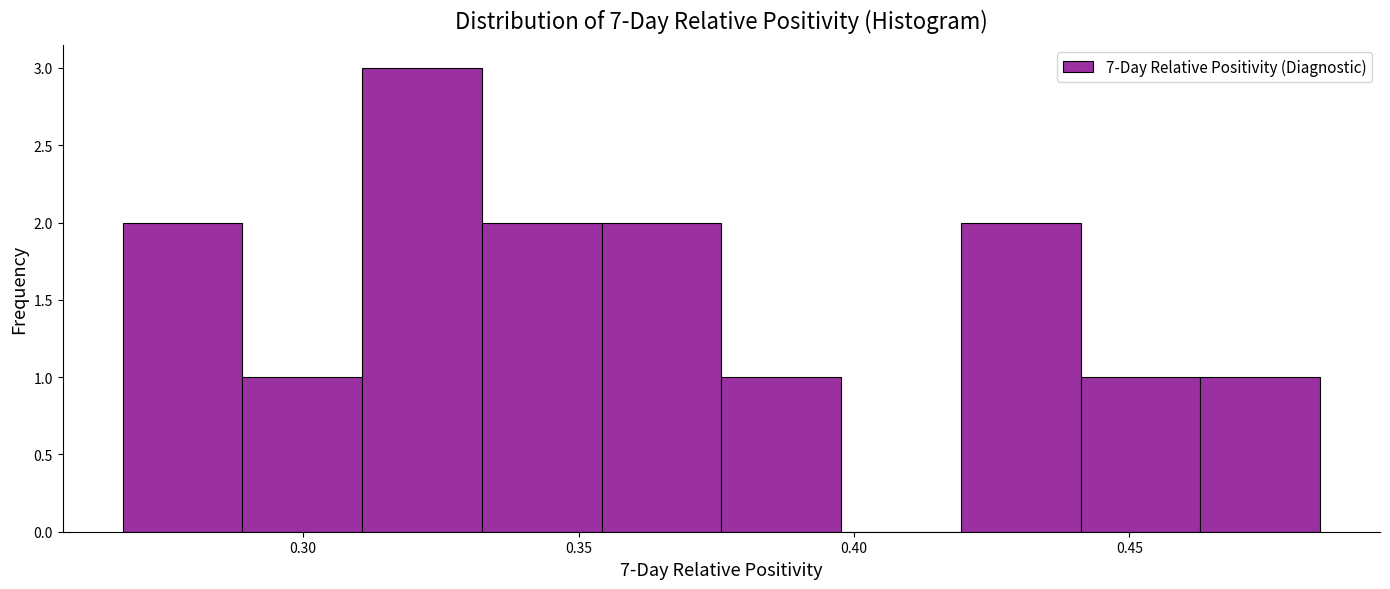

Reading left to right, transcribe this chart: for each bar, give the range it covers on the x-axis and its height. Neither the bar edges nor the heights are printed on the chart, so give them approximately, as read against the axes.

0.265 to 0.290: 2
0.290 to 0.310: 1
0.310 to 0.330: 3
0.330 to 0.355: 2
0.355 to 0.375: 2
0.375 to 0.400: 1
0.400 to 0.420: 0
0.420 to 0.440: 2
0.440 to 0.465: 1
0.465 to 0.485: 1